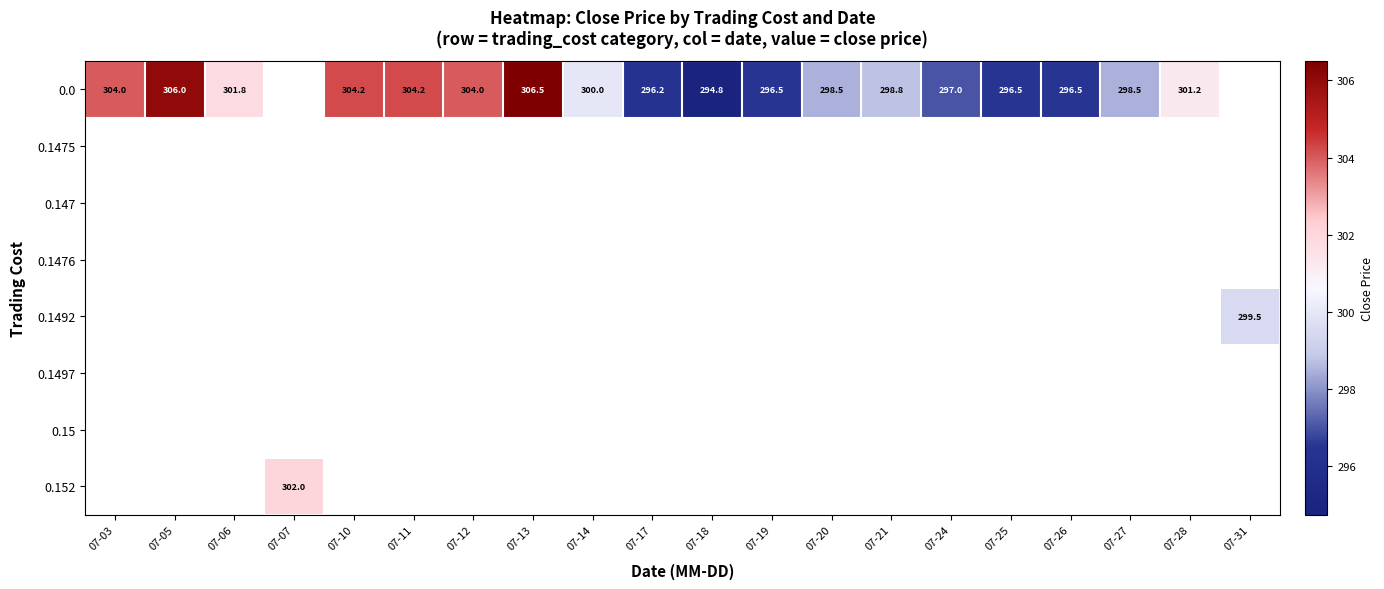

Is it true that 0.0 equals 297.0 at 07-24?

True